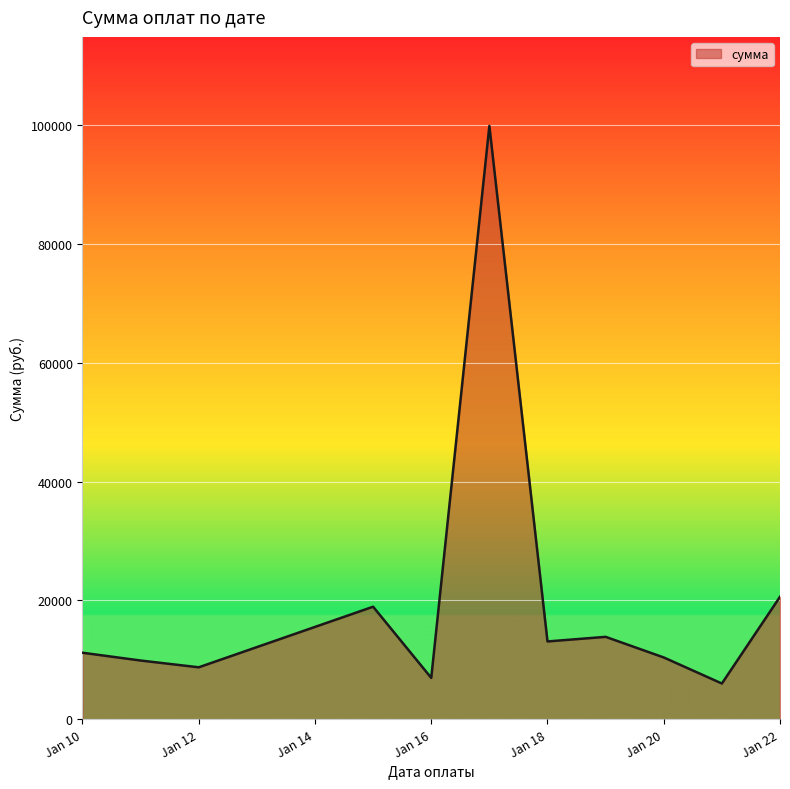

What is the minimum value shown in the chart?

6035.6